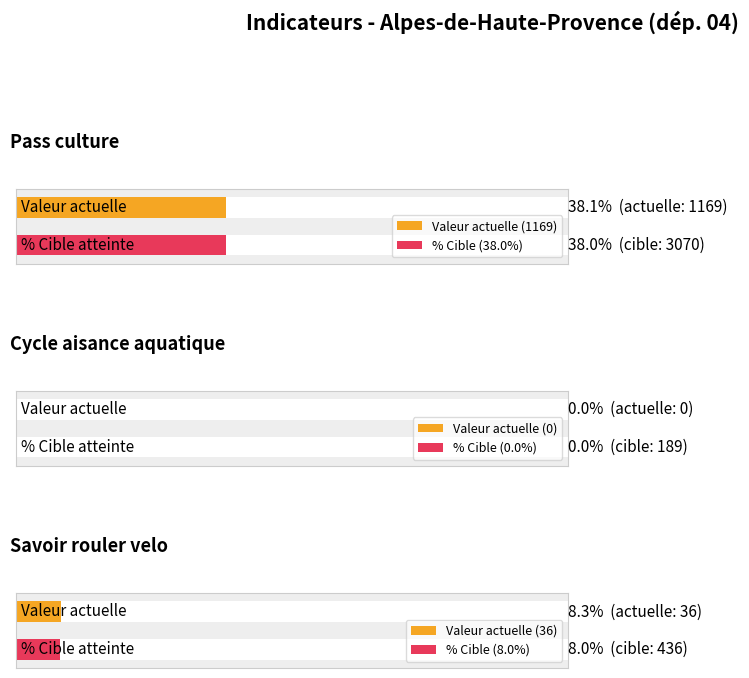

At which label does valeur_actuelle reach its minimum?

Cycle aisance aquatique